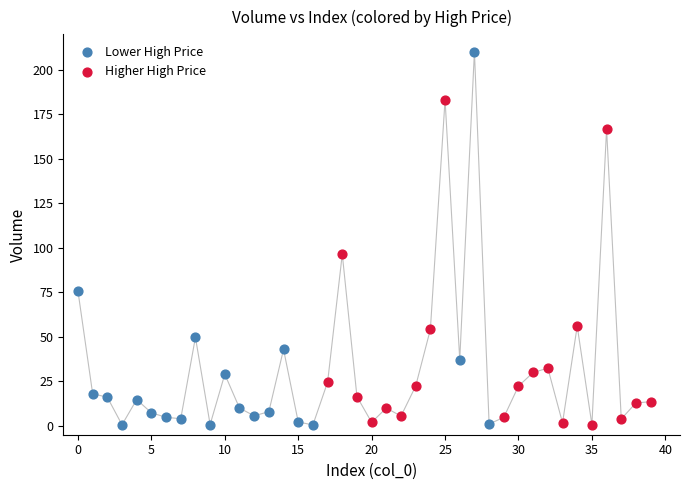

Which series reaches the maximum Y coordinate?

Lower High Price